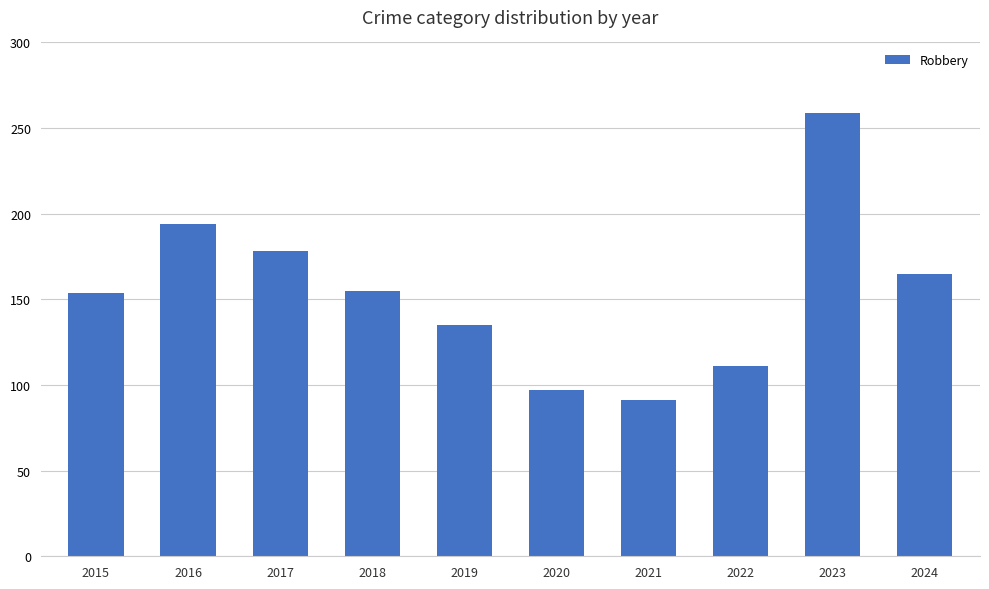

The value at 2022 is 111. True or false?

True